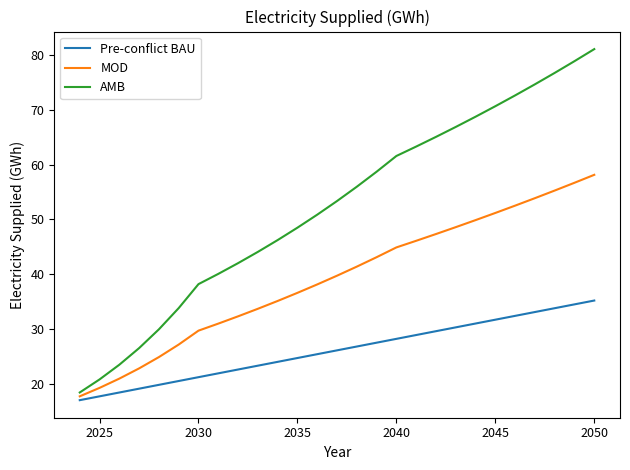

True or false: AMB and Pre-conflict BAU cross at least once.

False